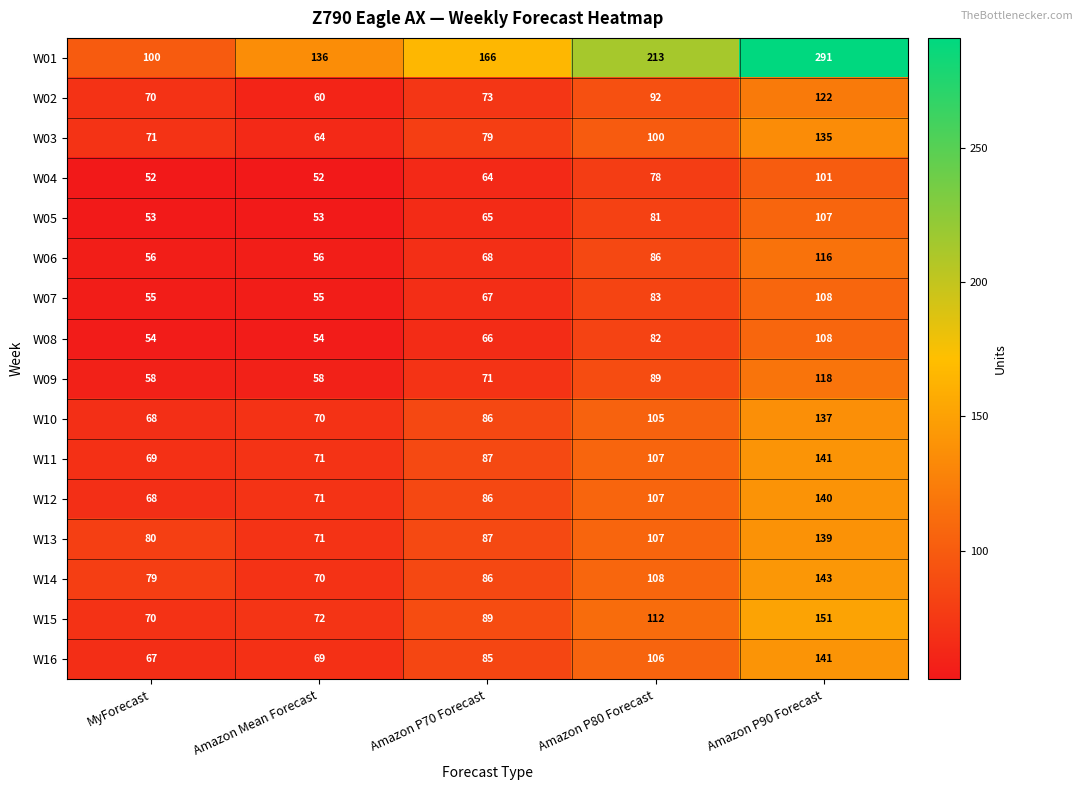

At which label is W03 closest to 99?

Amazon P80 Forecast